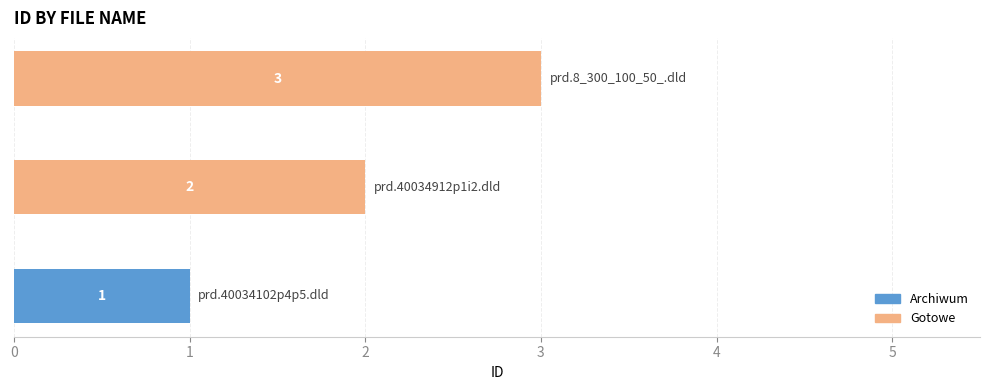

The chart shows a value of 3 at prd.40034912p1i2.dld. True or false?

False